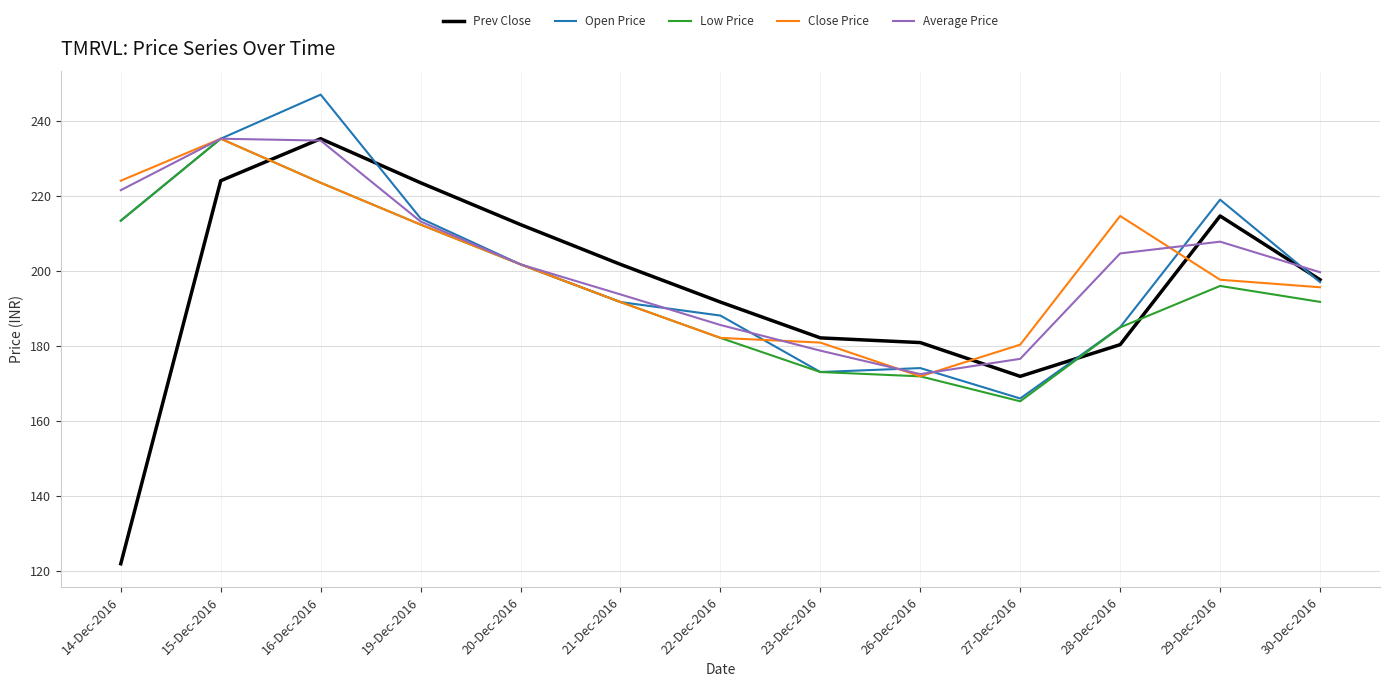

Where does the Open Price series first go above 197?

14-Dec-2016